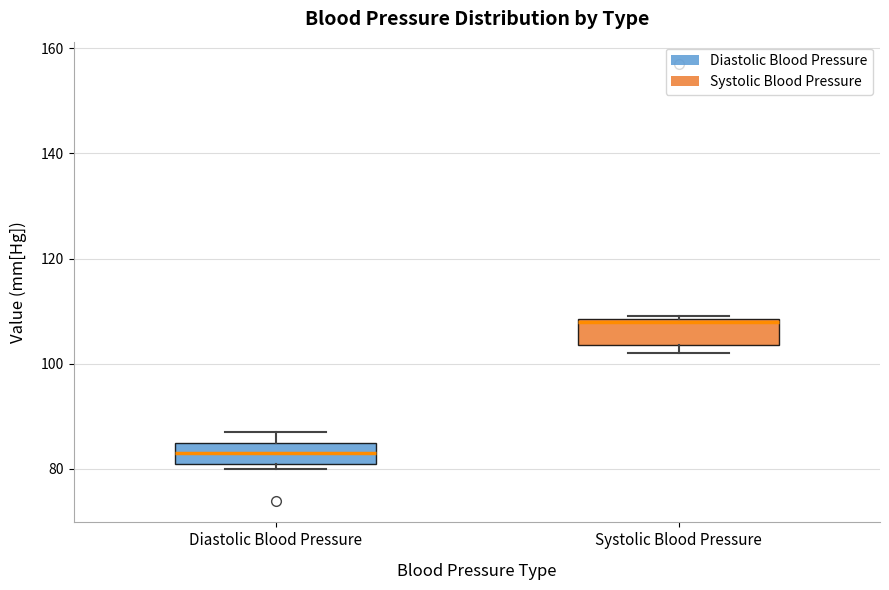

Which box's median line is the lowest?

Diastolic Blood Pressure